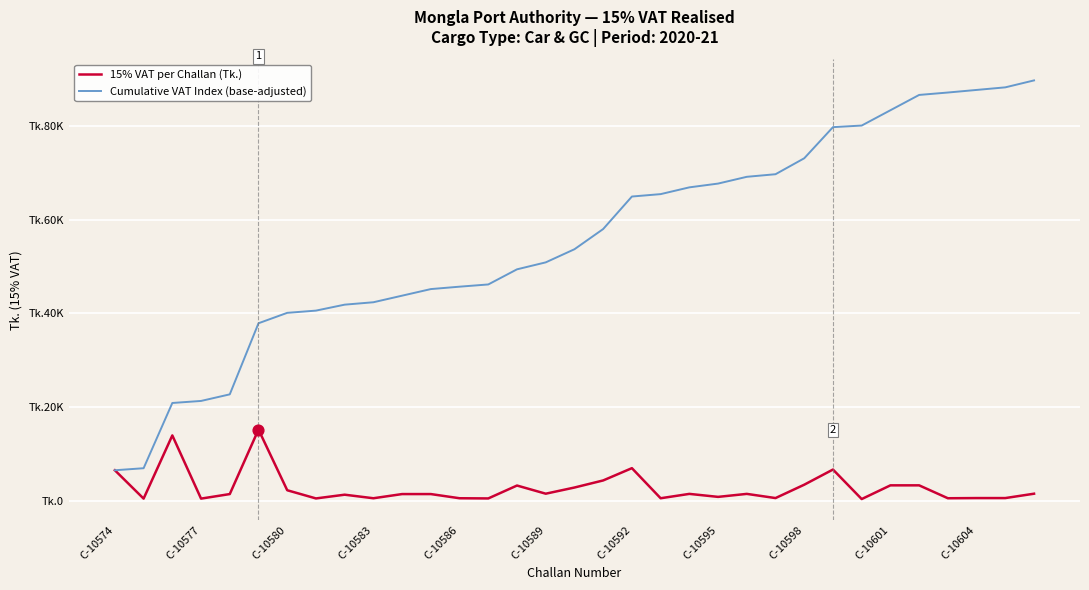

What are all the series names shown in the legend?

15% VAT per Challan (Tk.), Cumulative VAT Index (base-adjusted)